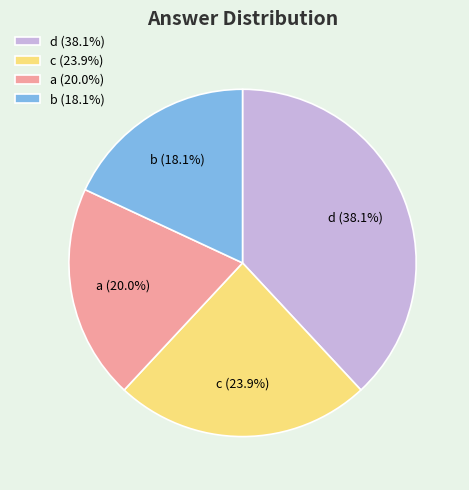

To the nearest percent, what is the combined percentage of c and b?

42%